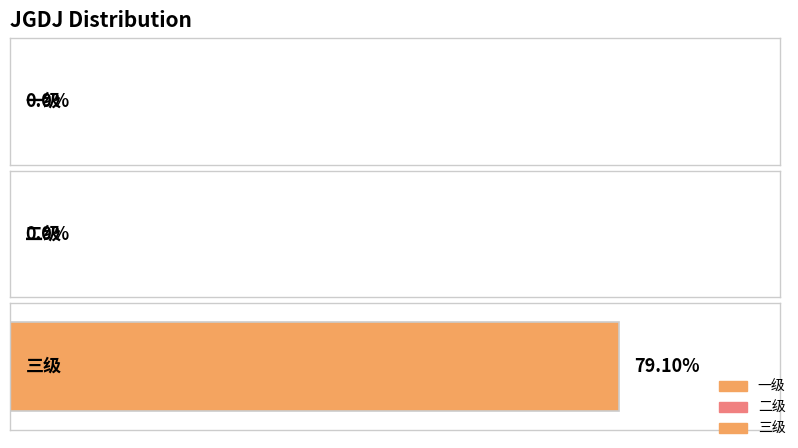

How many values are between 0 and 1?

3